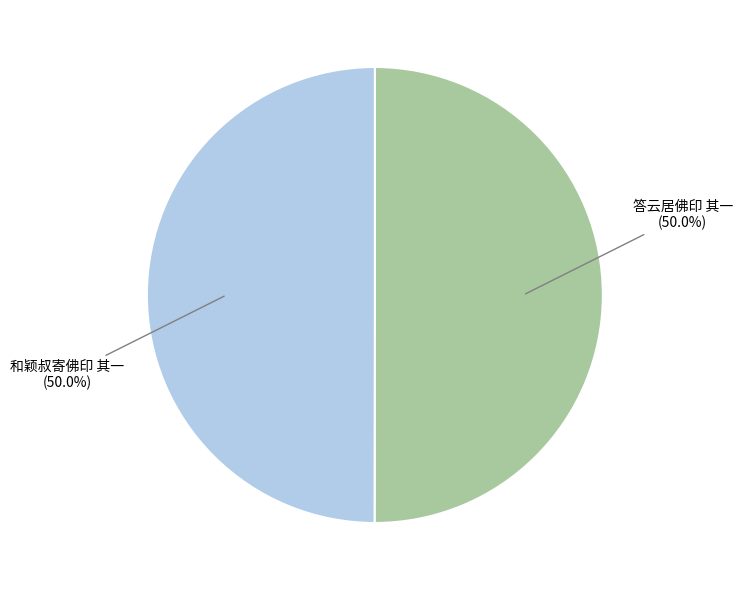

True or false: 答云居佛印 其一 accounts for 36% of the total.

False